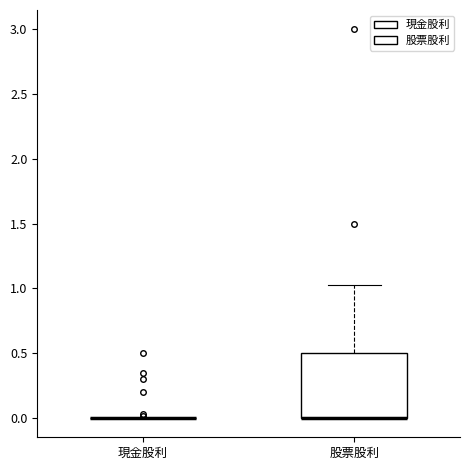

Which box is the tallest, from its lower edge to its upper edge?

股票股利